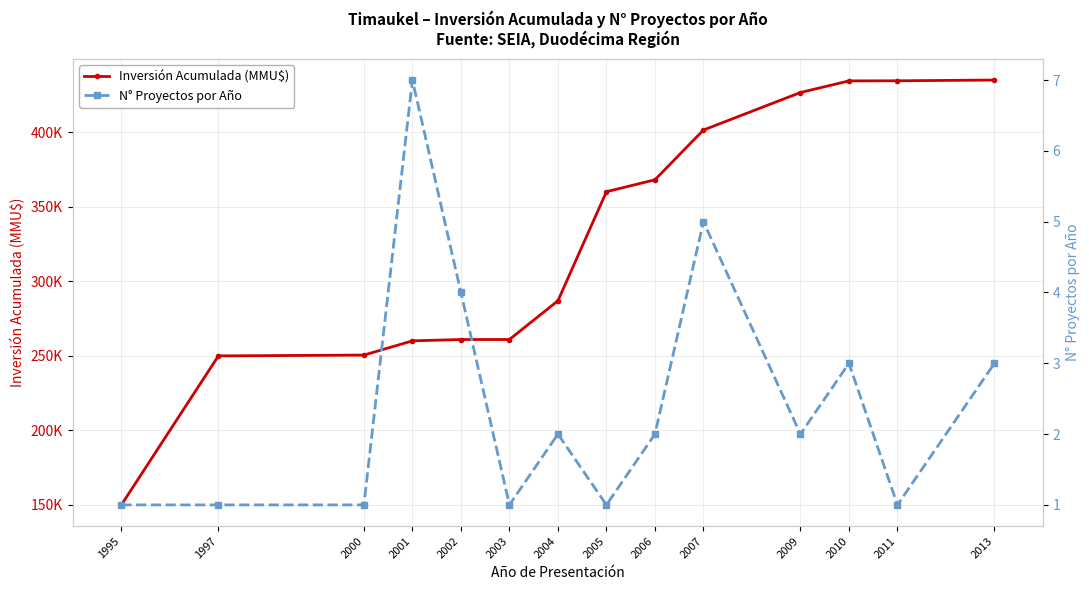

Reading left to right, what are all the values shown in this chart?

Inversión Acumulada (MMU$): 150000	250000	250550	260100	261000	261000	287000	360200	368200	401600	426781	434581	434641	435151
N° Proyectos por Año: 1	1	1	7	4	1	2	1	2	5	2	3	1	3